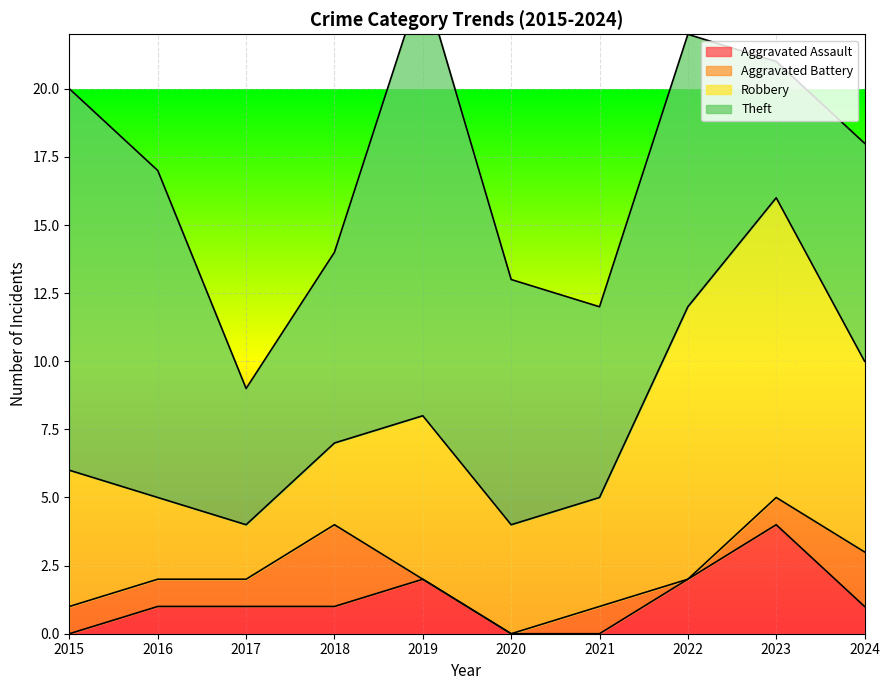

What is the sum of the Robbery values at 2018 and 2017?

5